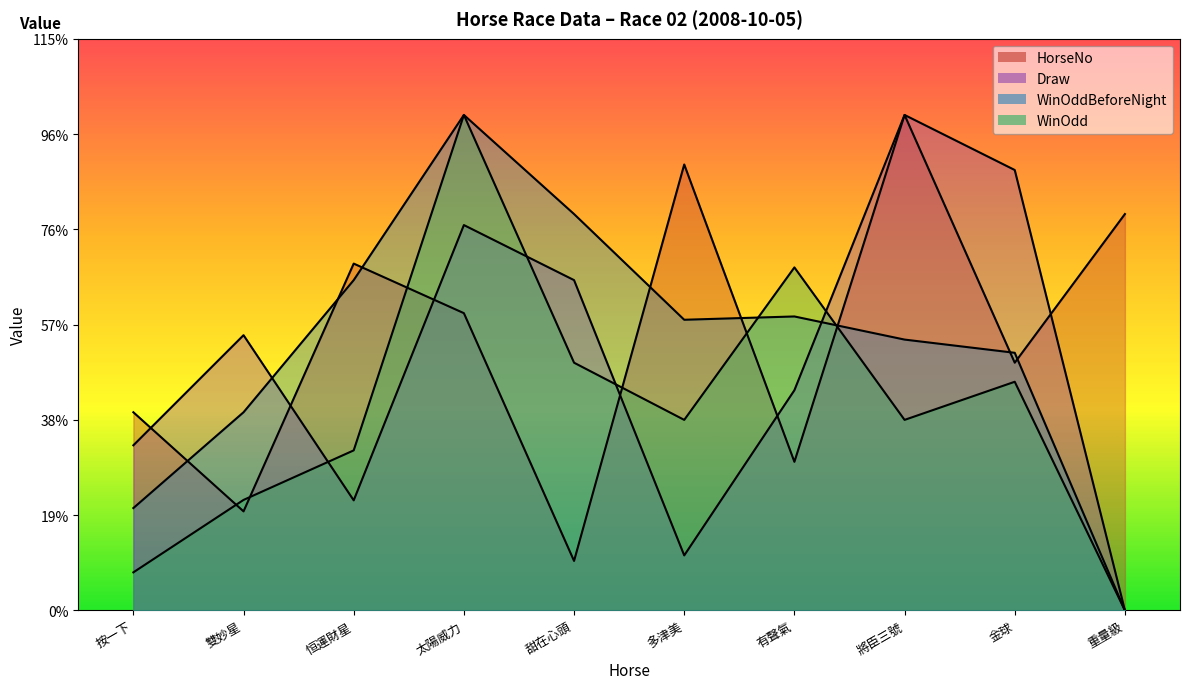

Reading right to left, transcribe all the data shown in this chart.

HorseNo: 20.8	13.0	26.0	7.8	23.4	2.6	15.6	18.2	5.2	10.4
Draw: 0.0	23.1	26.0	11.6	2.9	17.3	20.2	5.8	14.4	8.7
WinOddBeforeNight: 0.0	13.5	14.2	15.4	15.3	20.8	26.0	17.3	10.4	5.4
WinOdd: 0.0	12.0	10.0	18.0	10.0	13.0	26.0	8.4	5.8	2.0